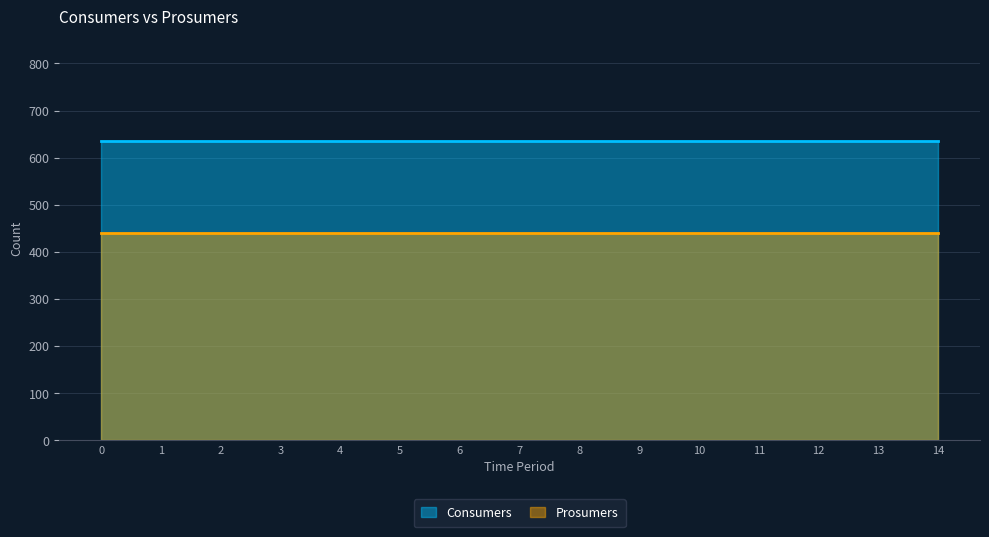

Which has a higher value, 1 or 2?

1